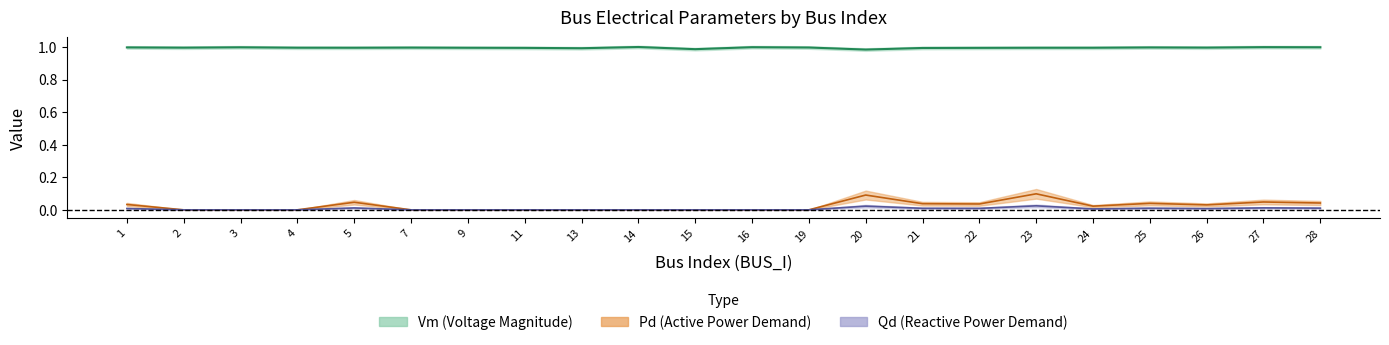

What are all the series names shown in the legend?

Vm, Pd, Qd